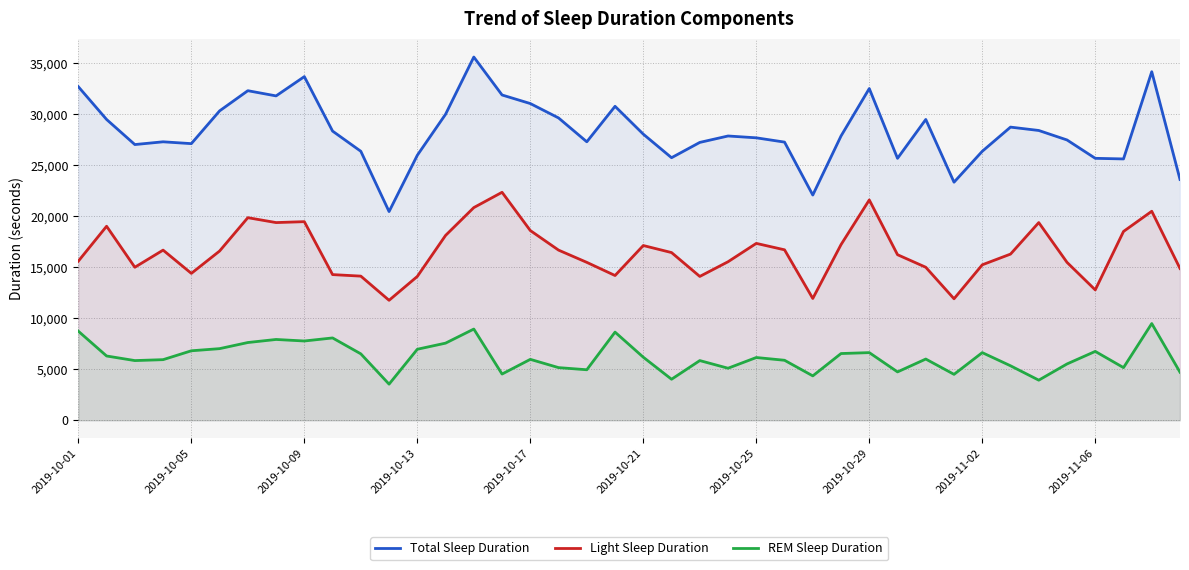

Which series has the largest total across all categories?

Total Sleep Duration